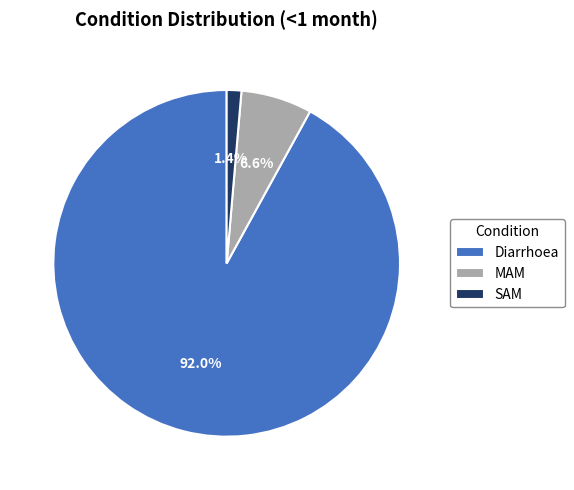

Which category accounts for the majority?

Diarrhoea